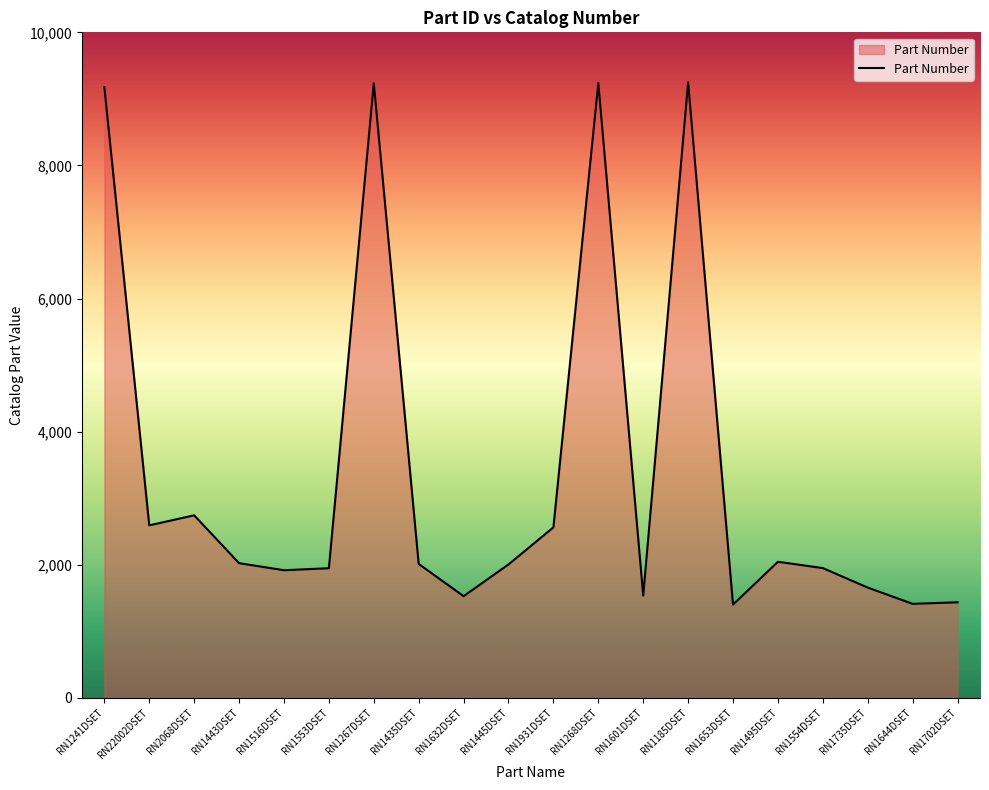

What is the sum of all values?

67688